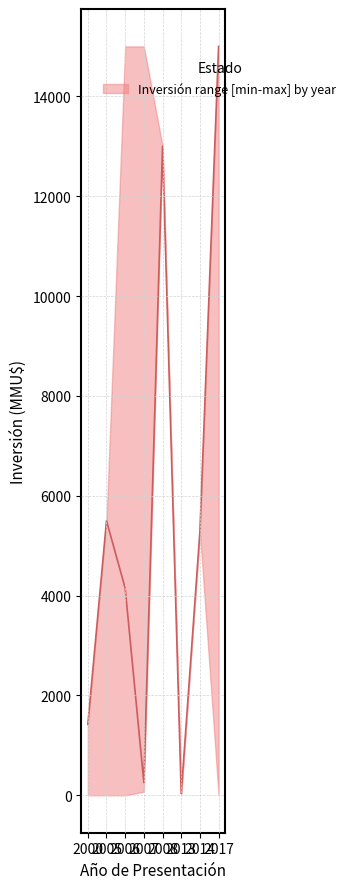

What is the difference between the highest and lowest values at 2007?

14928.0